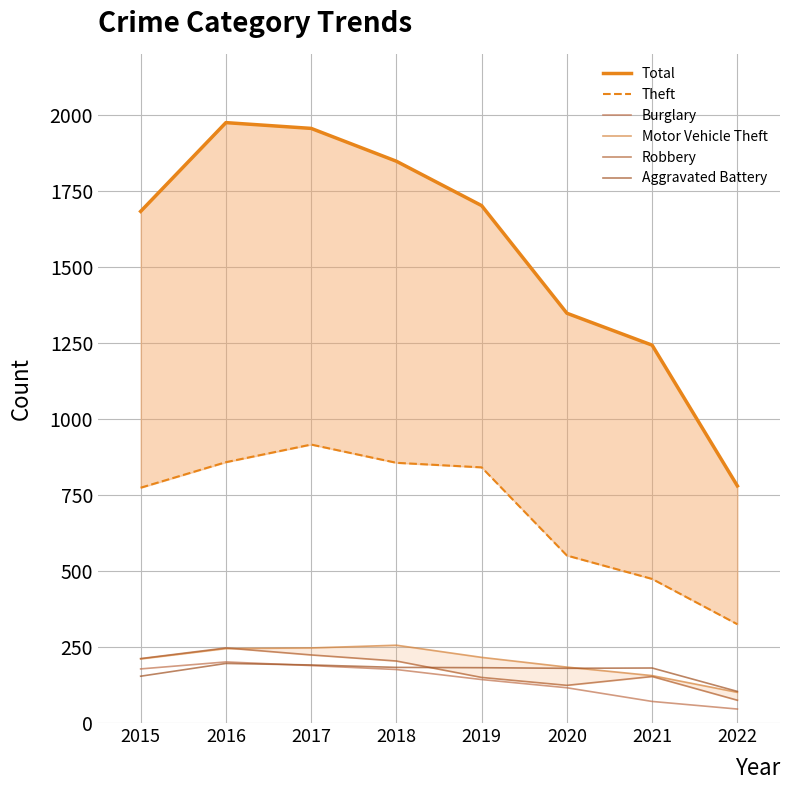

What is the highest value of the Motor Vehicle Theft series?

256